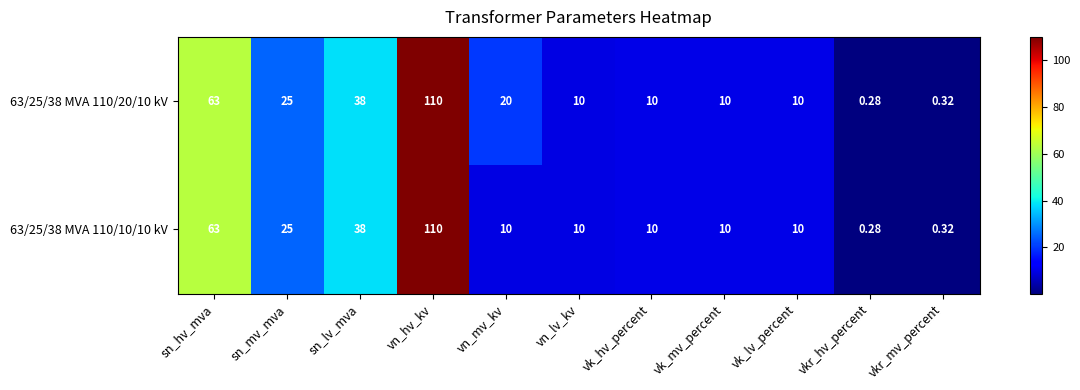

What is the maximum value shown in the chart?

110.0